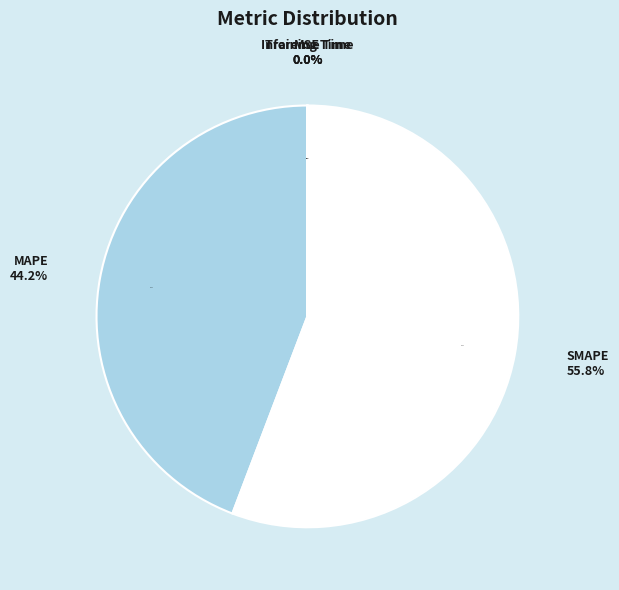

What percentage is the MAPE slice, to the nearest percent?

44%